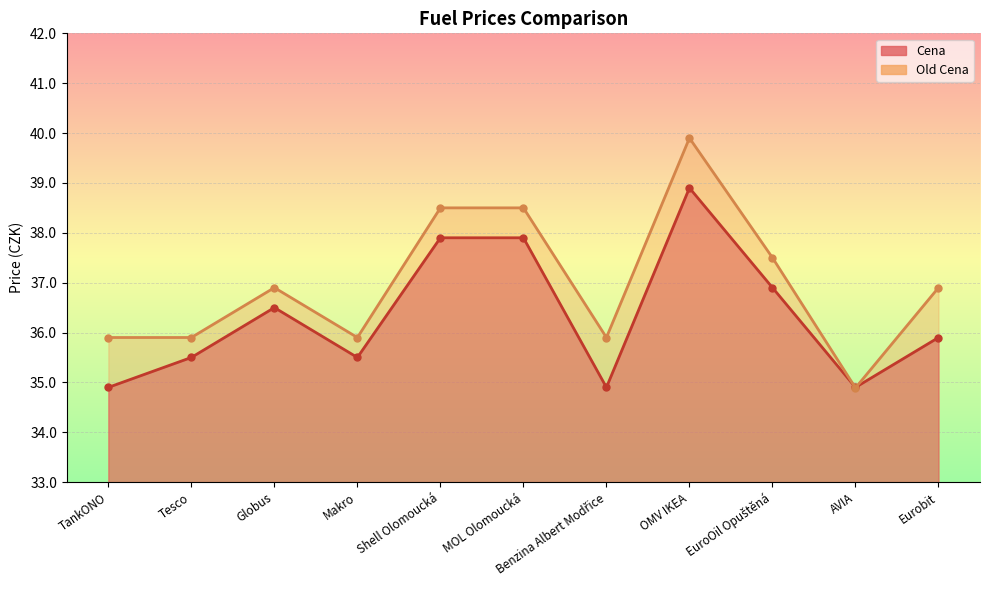

At OMV IKEA, list the series in order from smallest to largest.

Cena, Old Cena